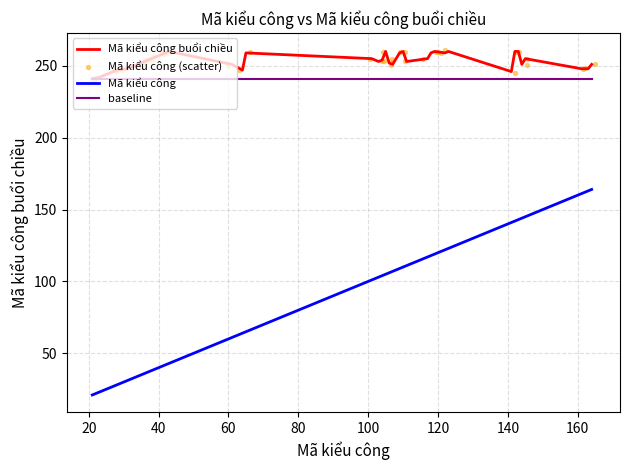

Which series has the largest Y range (max minus min)?

Mã kiểu công